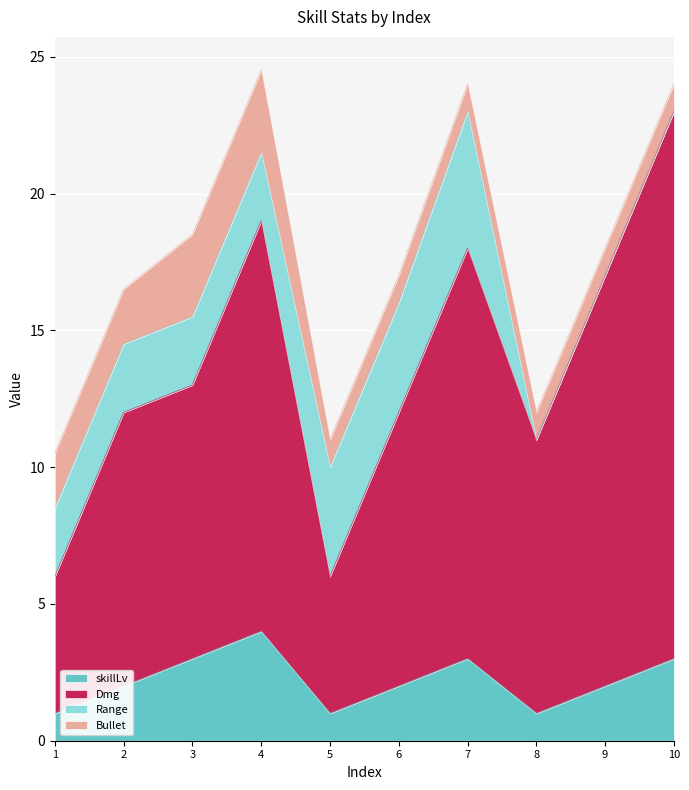

What is the spread (max minus min) of values at 10?

20